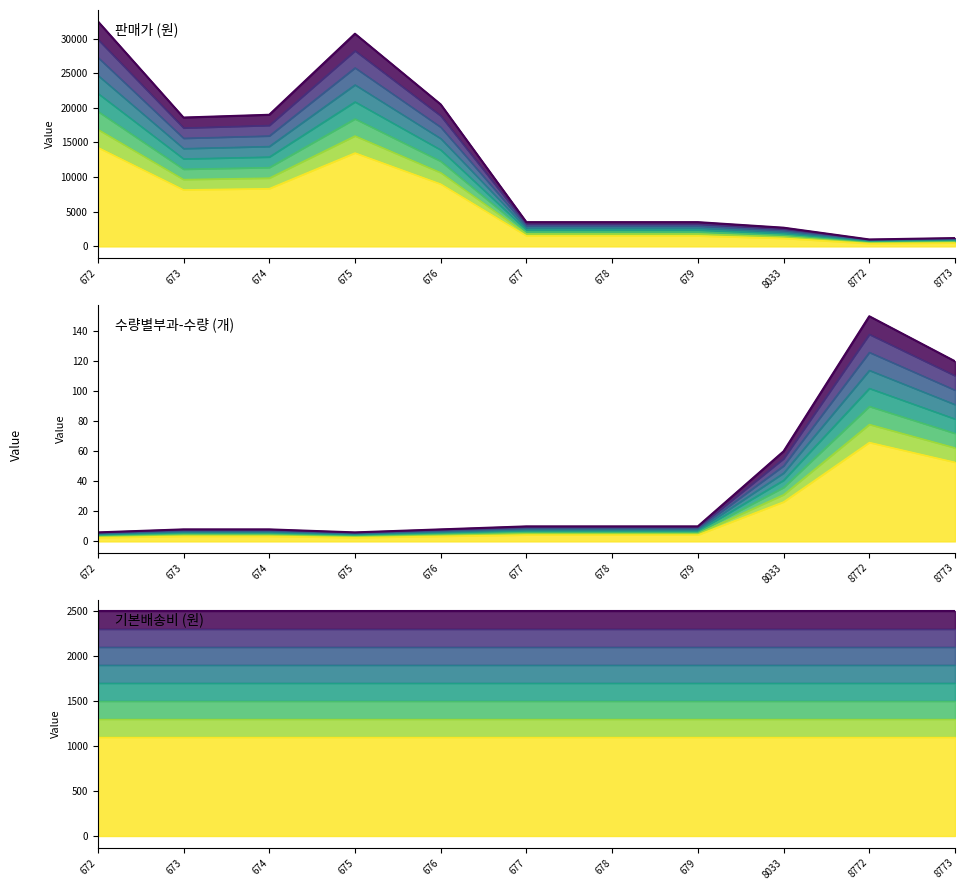

List the series in order of their overall mean, lowest first.

수량별부과-수량, 기본배송비, 판매가